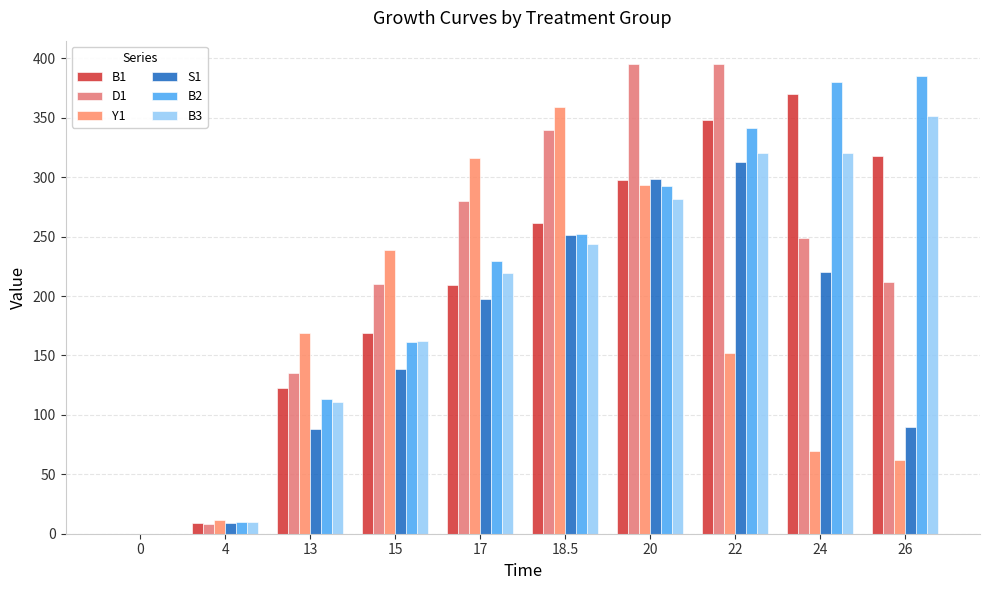

Read the B3 value at 17.

219.7